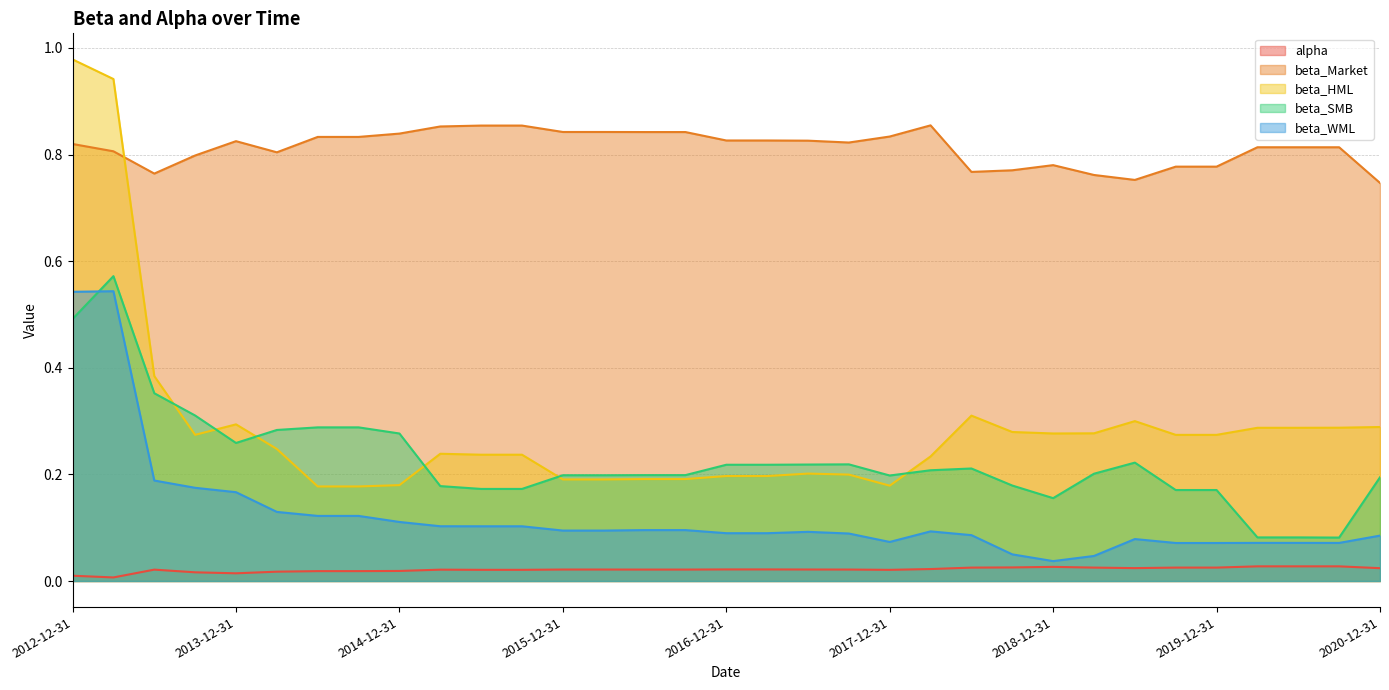

Between 2017-06-30 and 2020-03-31, which series saw the biggest shift?

beta_SMB